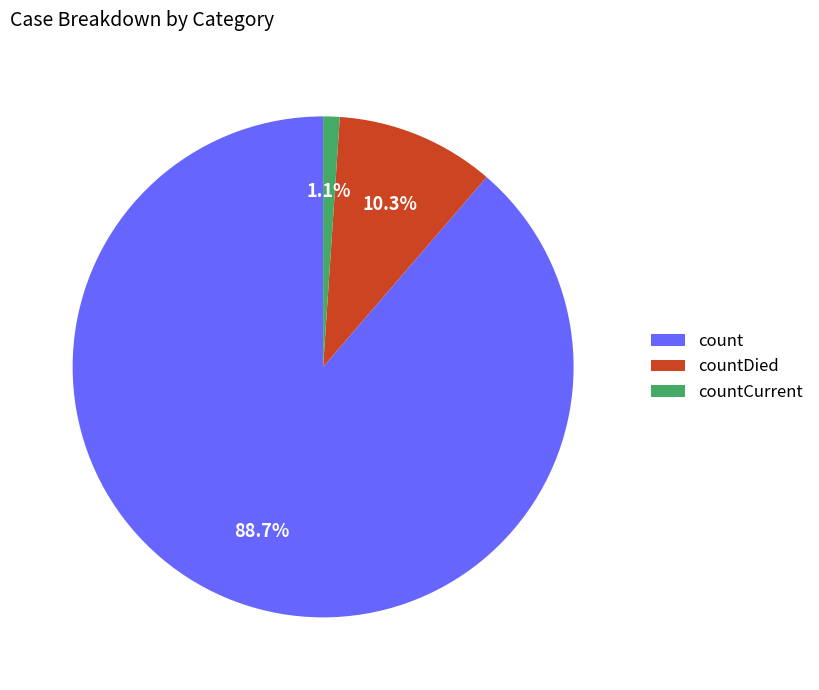

Is there any slice that represents more than half of the pie?

Yes